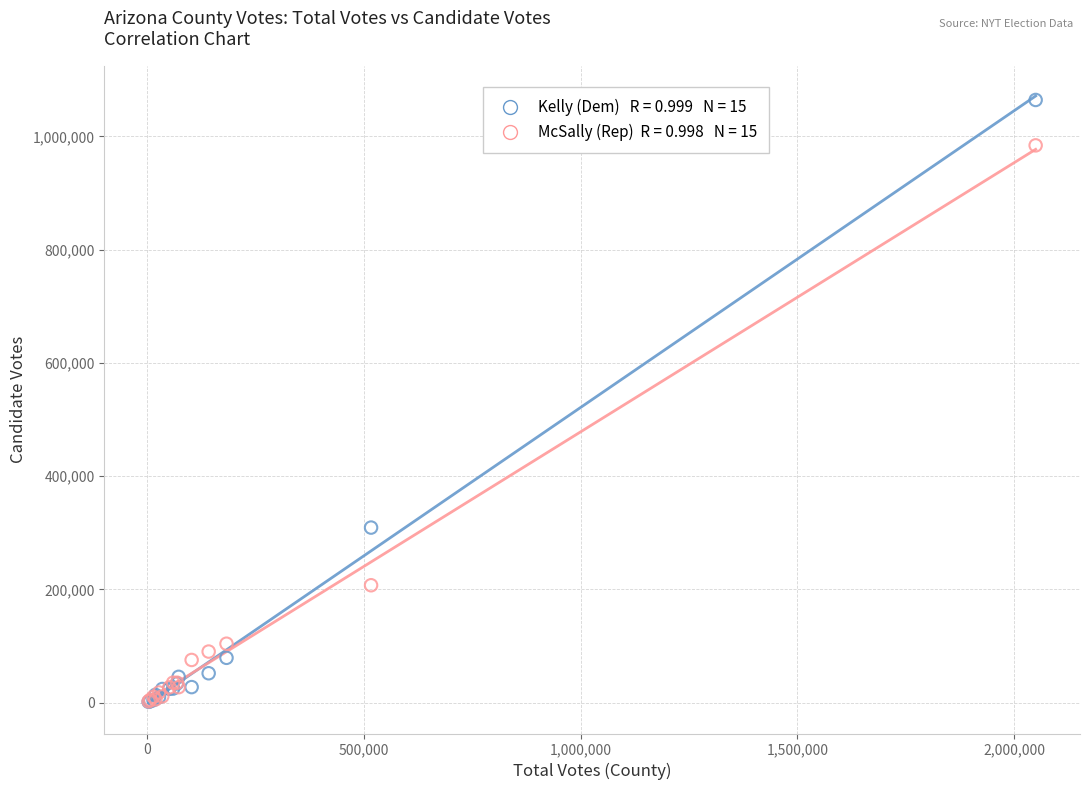

Across all series, what Y value is closest to 532899?

309142